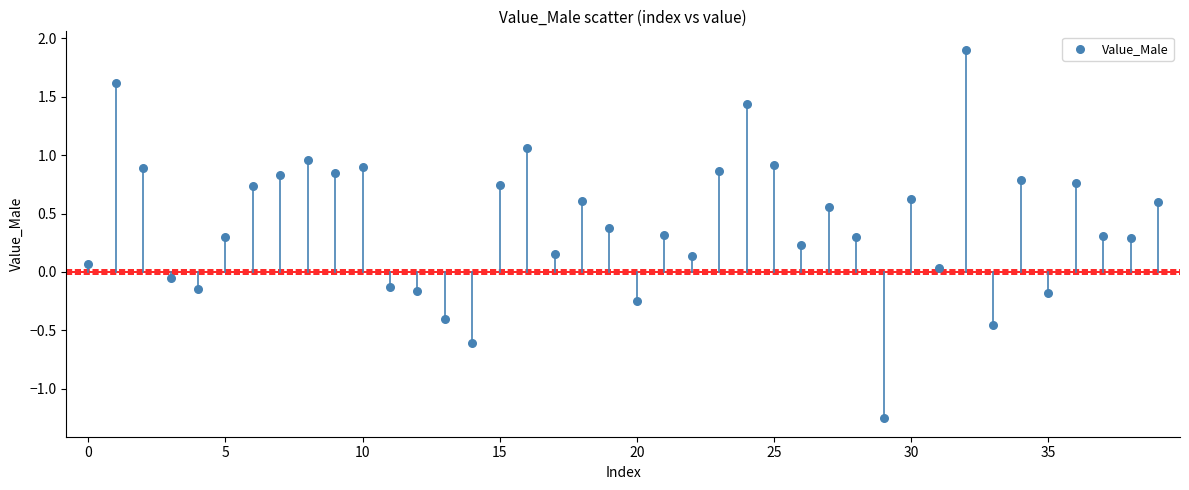

What is the range of Y values (max minus min)?

3.2